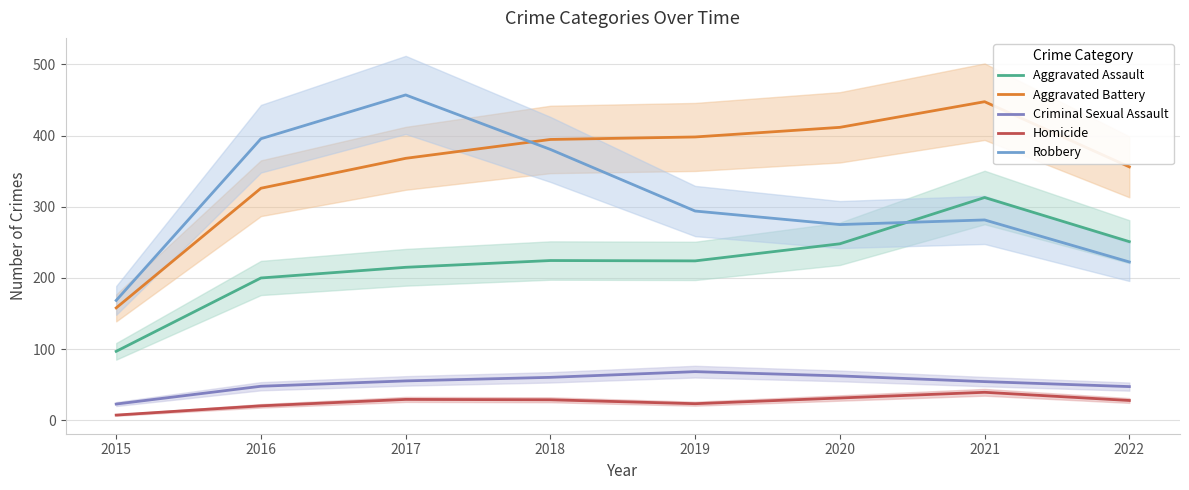

Is it true that Homicide equals 23.5 at 2019?

True